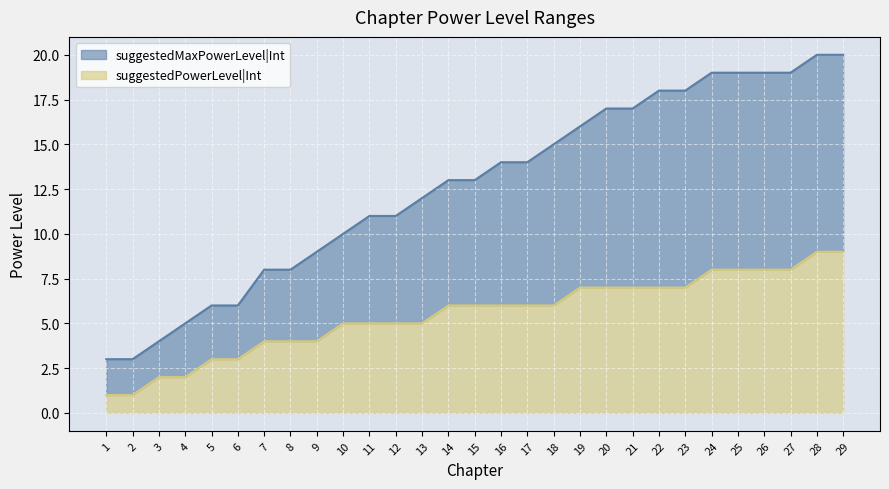

True or false: suggestedMaxPowerLevel|Int and suggestedPowerLevel|Int intersect in this chart.

False